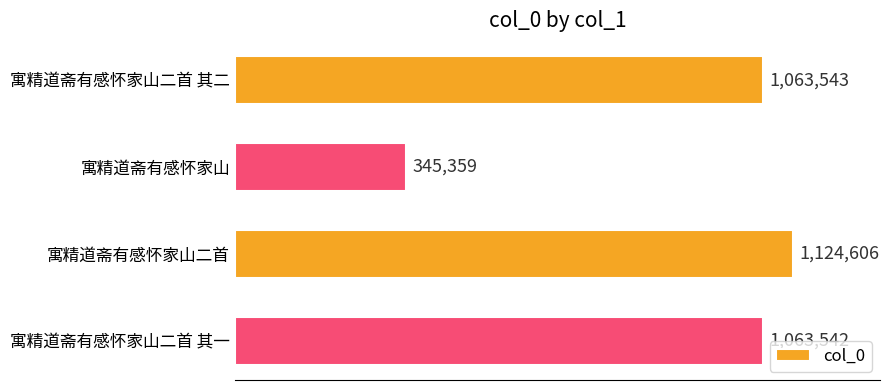

Does the chart contain any negative values?

No